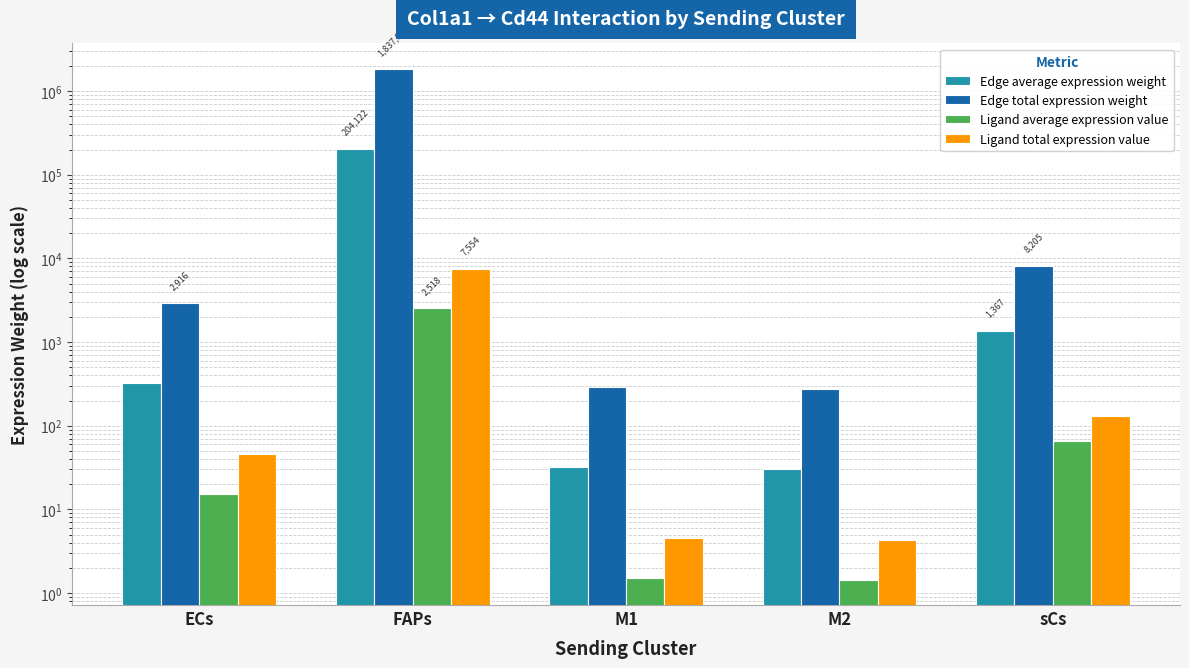

Between FAPs and M2, which is larger?

FAPs